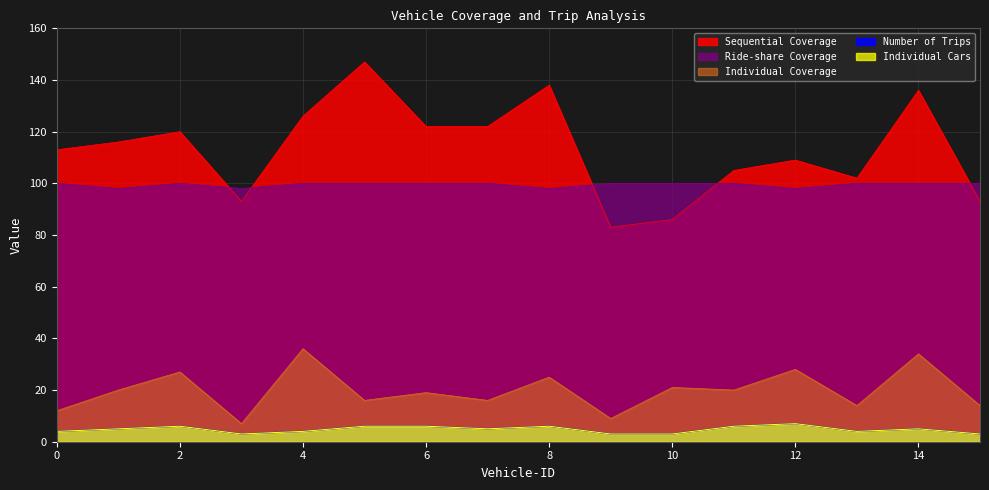

True or false: Individual Coverage and Ride-share Coverage cross at least once.

False